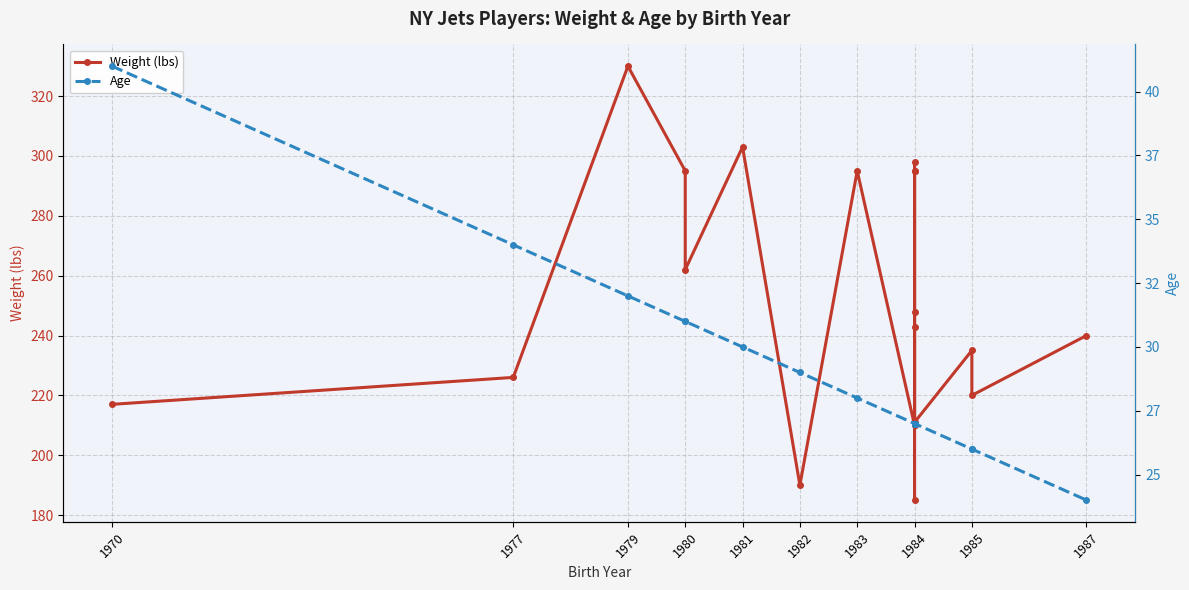

In Weight (lbs), how many points are higher than both neighbors (excluding endpoints)?

6